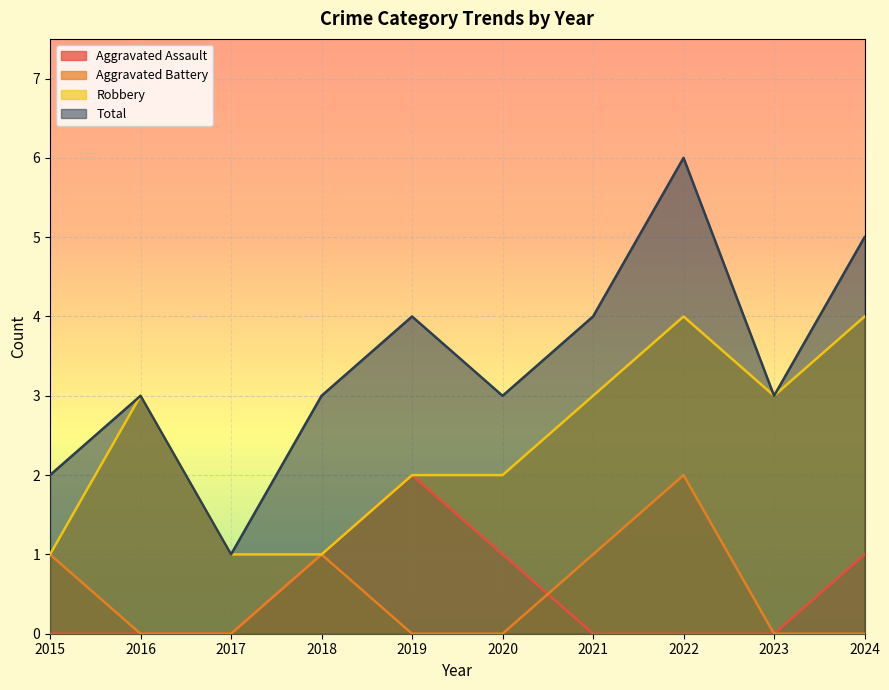

Which series changed the most between 2019 and 2020?

Aggravated Assault